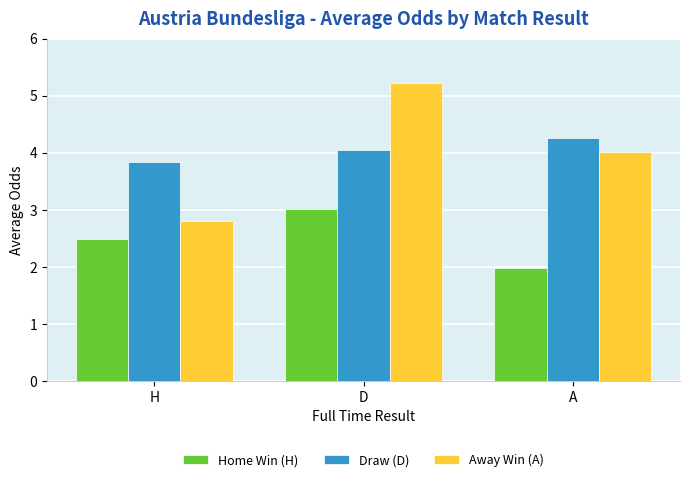

What is the spread (max minus min) of values at A?

2.3